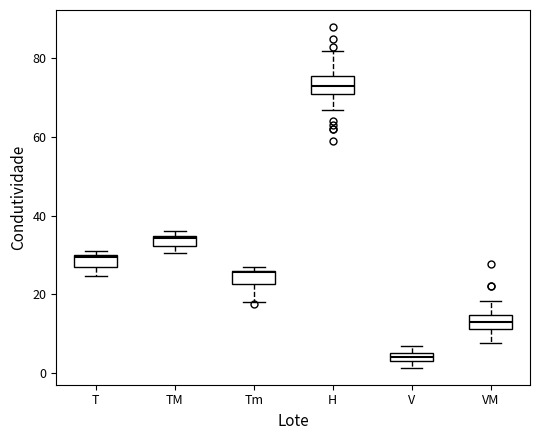

Where is the upper edge of the box for TM on the y-axis? The values are not printed on the chart, so give them approximately, as read against the axis.

34